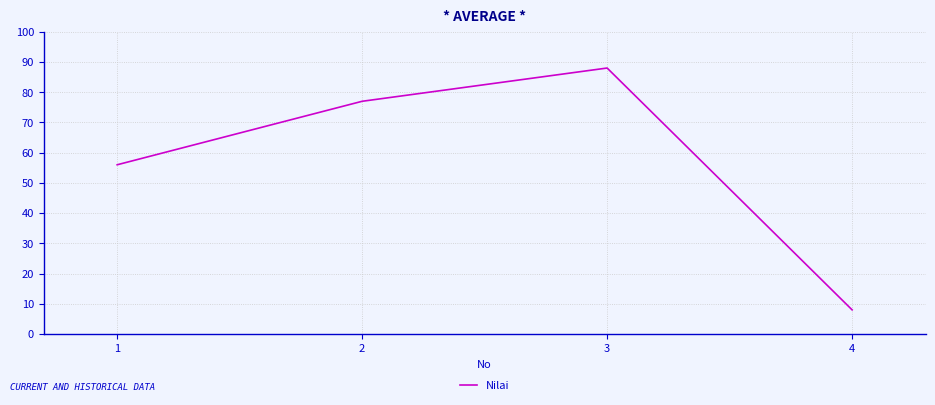

What is the change in value from 1 to 2?

+21